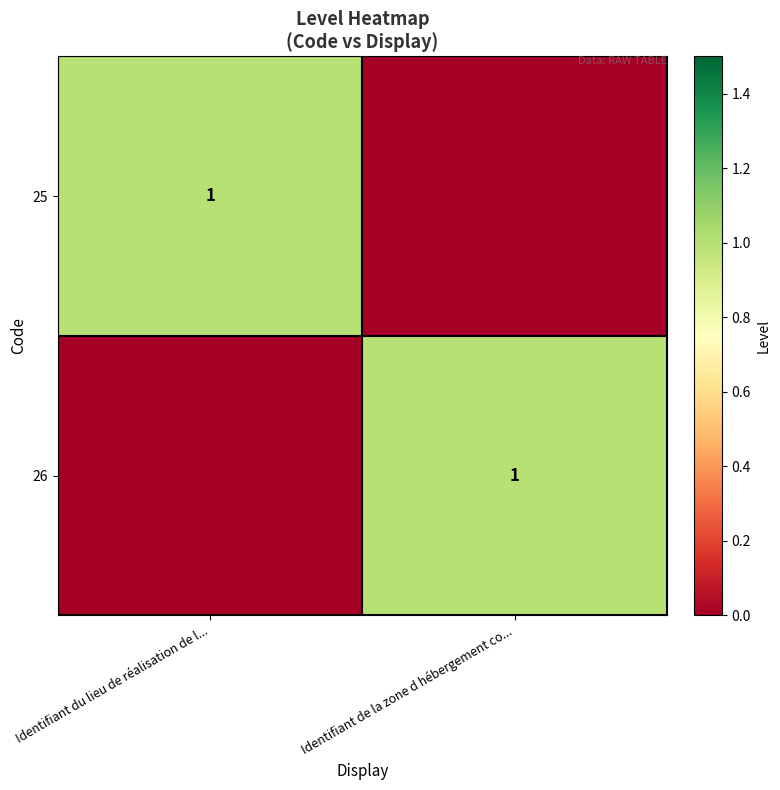

Count the number of data series in this chart.

2